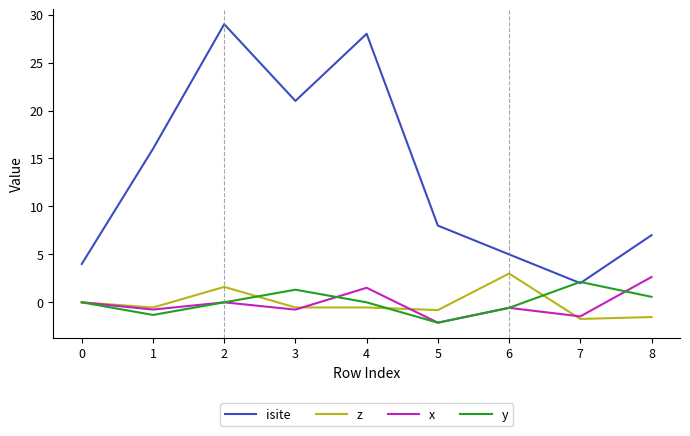

True or false: isite and z intersect in this chart.

False